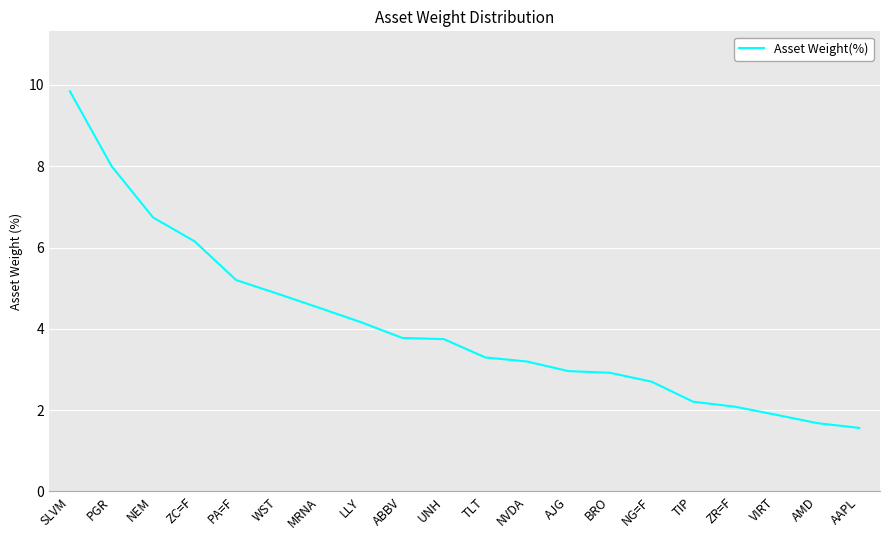

What position from the left is TLT?

11